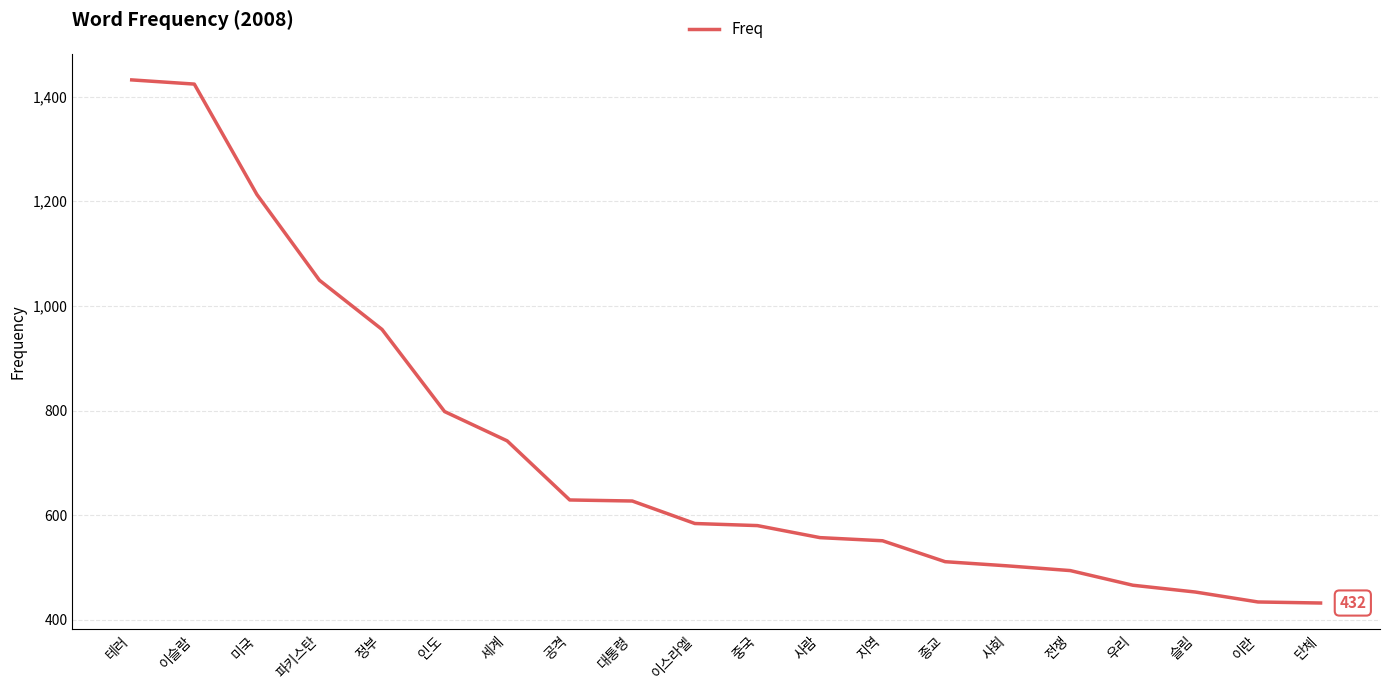

Where is the data nearest to the value 932?

정부